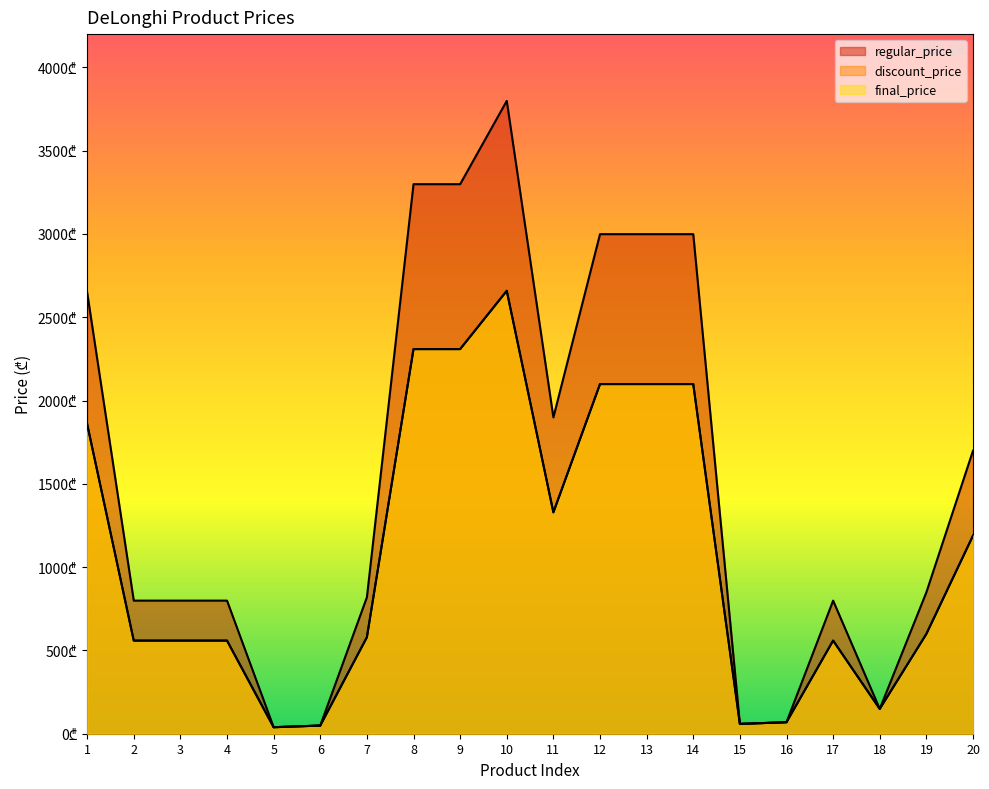

True or false: regular_price and final_price intersect in this chart.

False